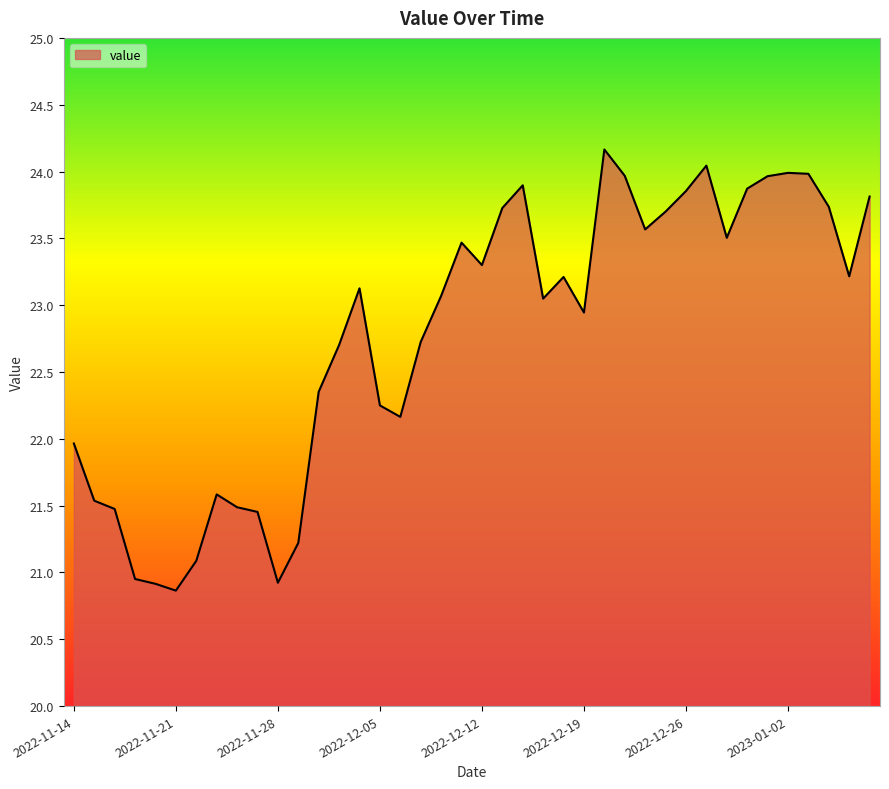

Count the number of data series in this chart.

1